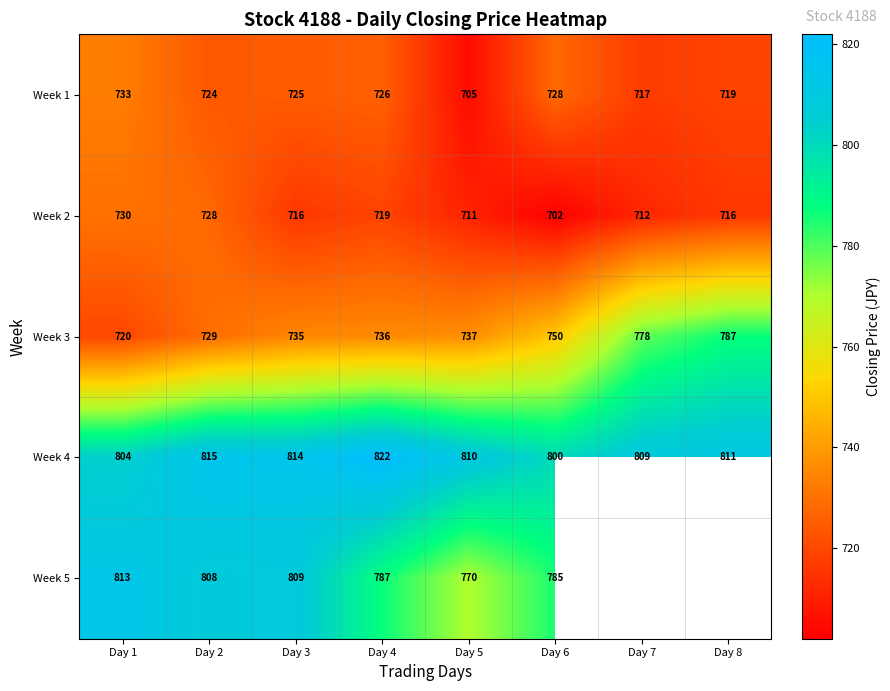

What is the spread (max minus min) of values at Day 1?

93